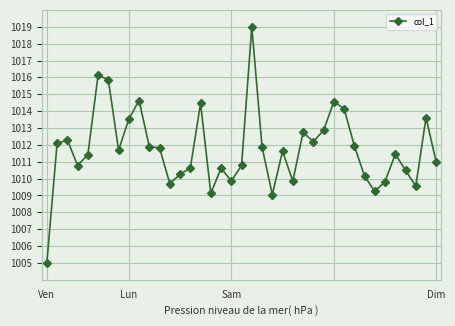

What is the smallest value displayed?

1005.0